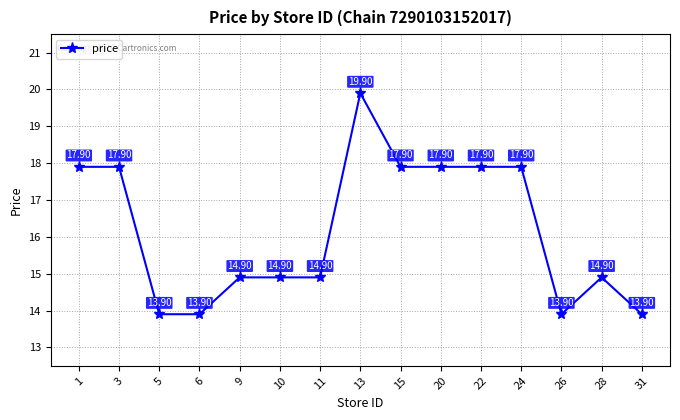

Read the value at 6.

13.9